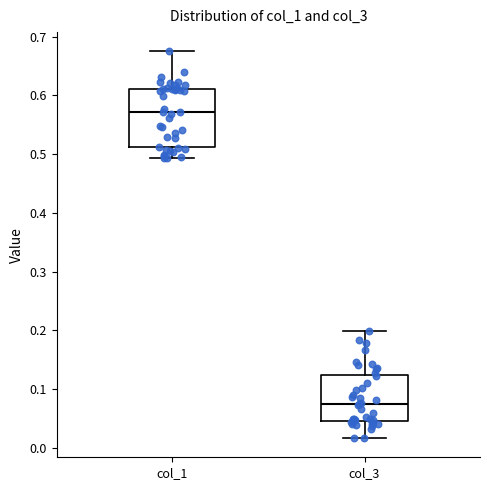

Reading left to right, transcribe this box plot: for each box, give where its median line is, the range the box spans, and where its two whiskers end, as read against the y-axis. The values are not printed on the chart, so give them approximately, as read against the axis.

col_1: median 0.57, box 0.51 to 0.61, whiskers 0.49 to 0.67
col_3: median 0.07, box 0.04 to 0.12, whiskers 0.02 to 0.20